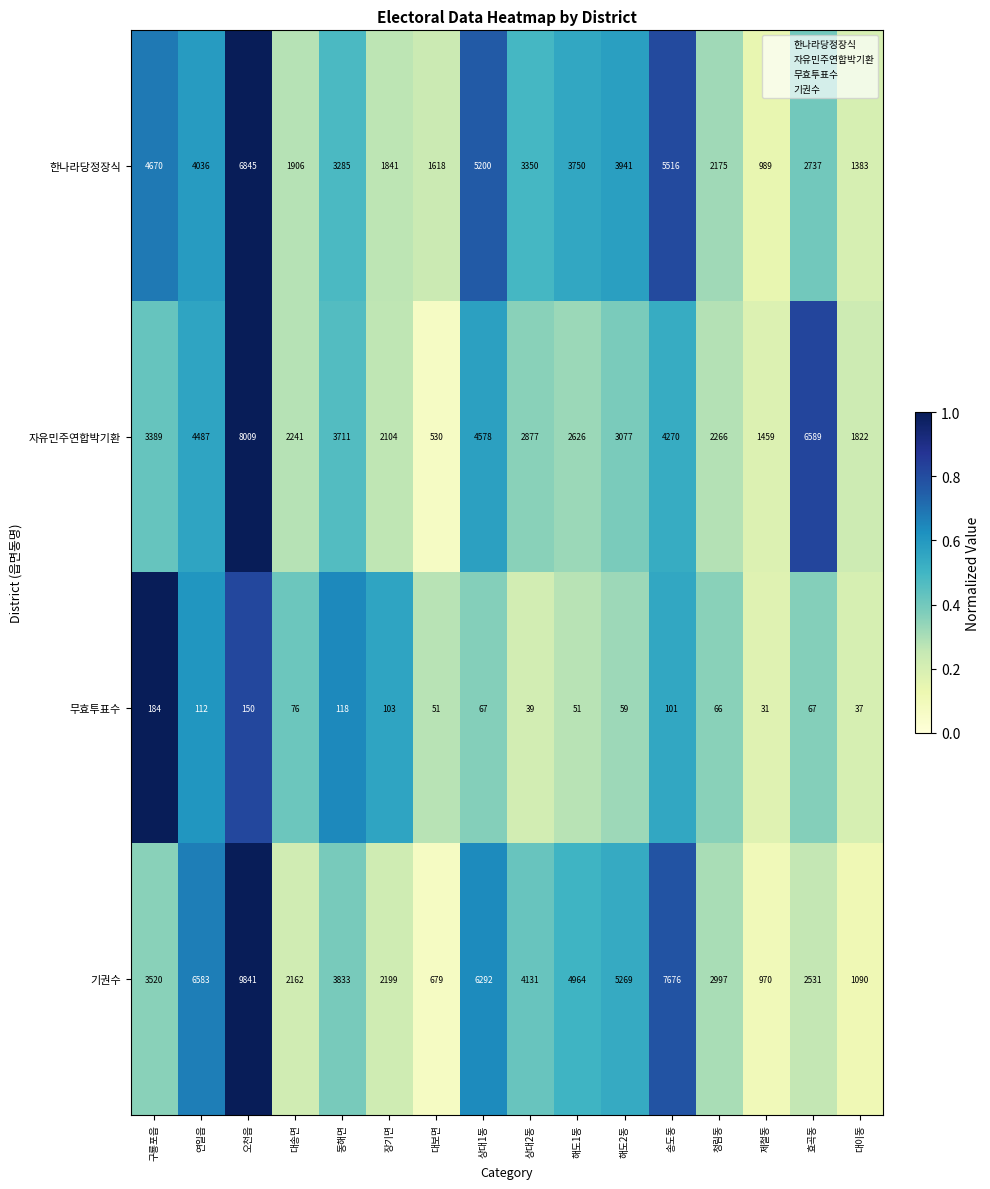

What is the greatest value displayed?

9841